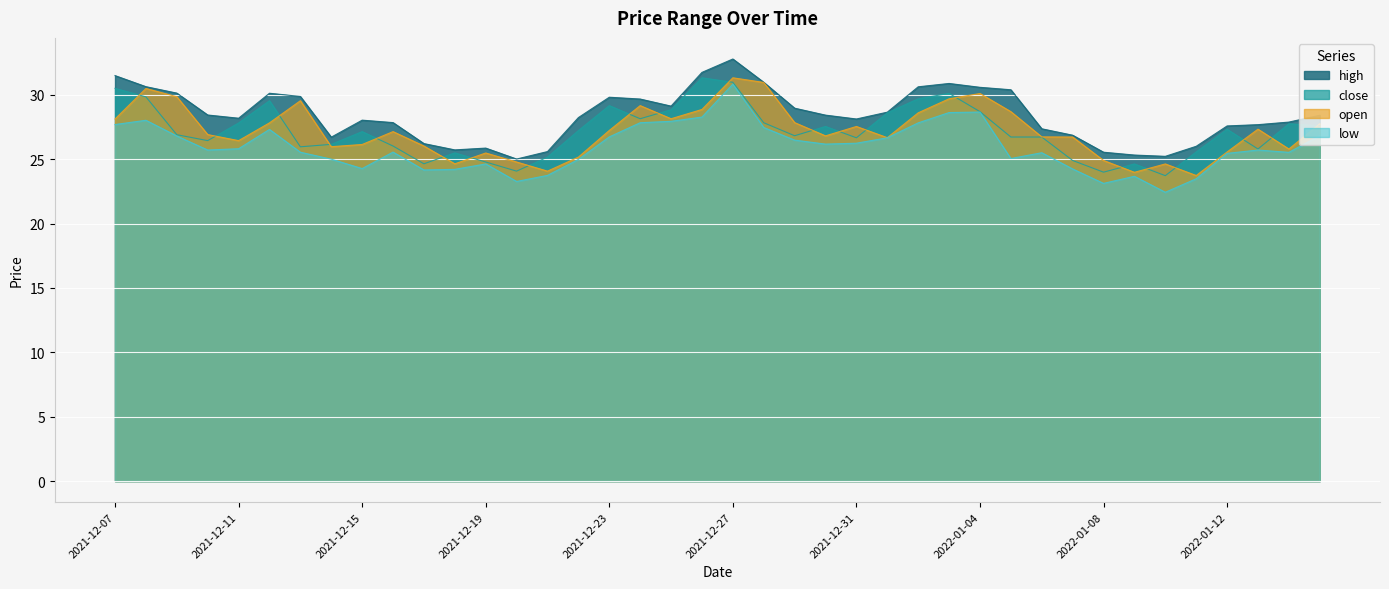

The value of low at 2022-01-09 is 23.7. True or false?

True